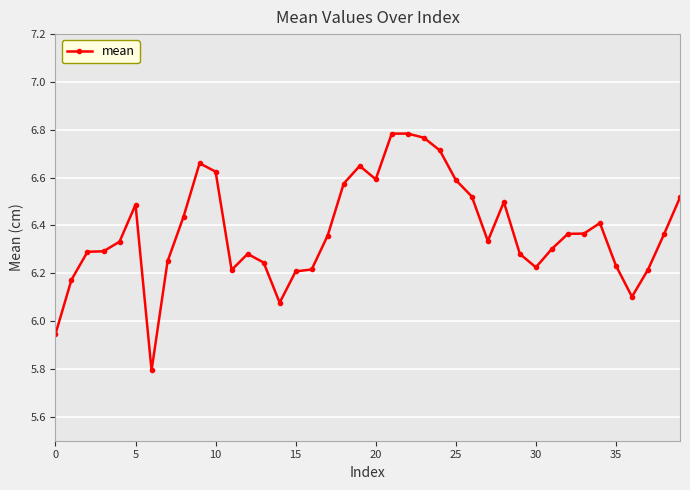

What is the minimum value shown in the chart?

5.8